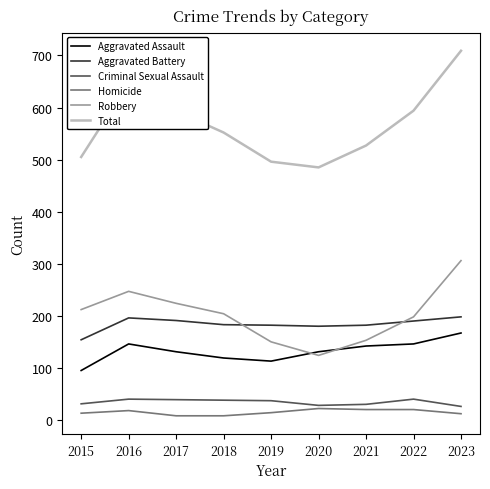

Read the Homicide value at 2015, to the nearest 5.

15